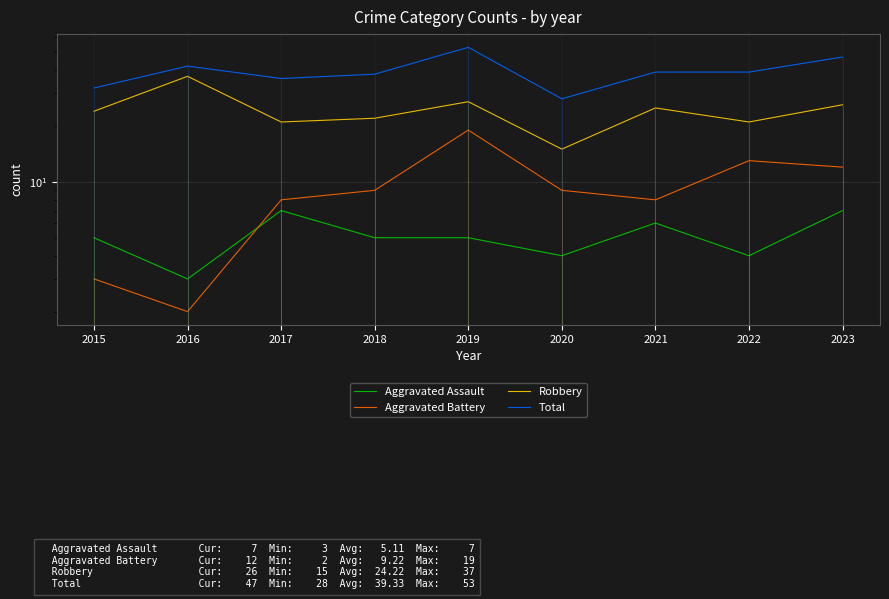

What is the difference between the highest and lowest values at 2020?

24